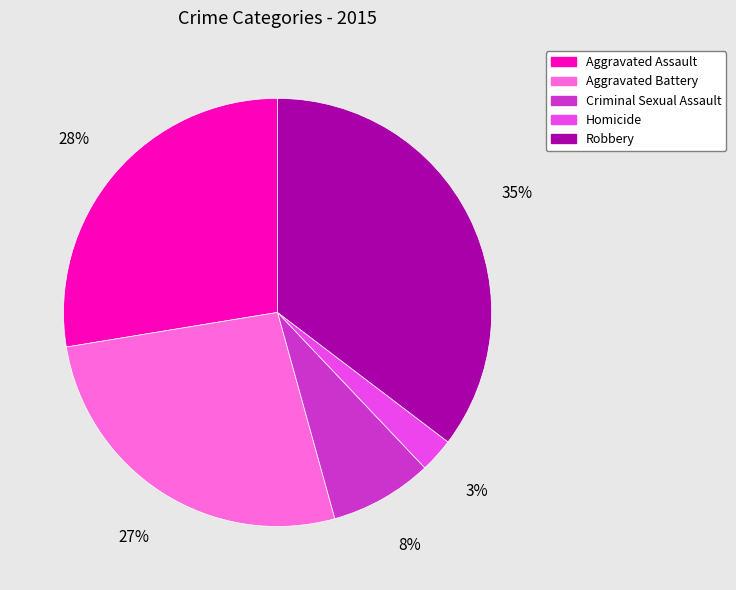

Count the number of slices in the pie.

5